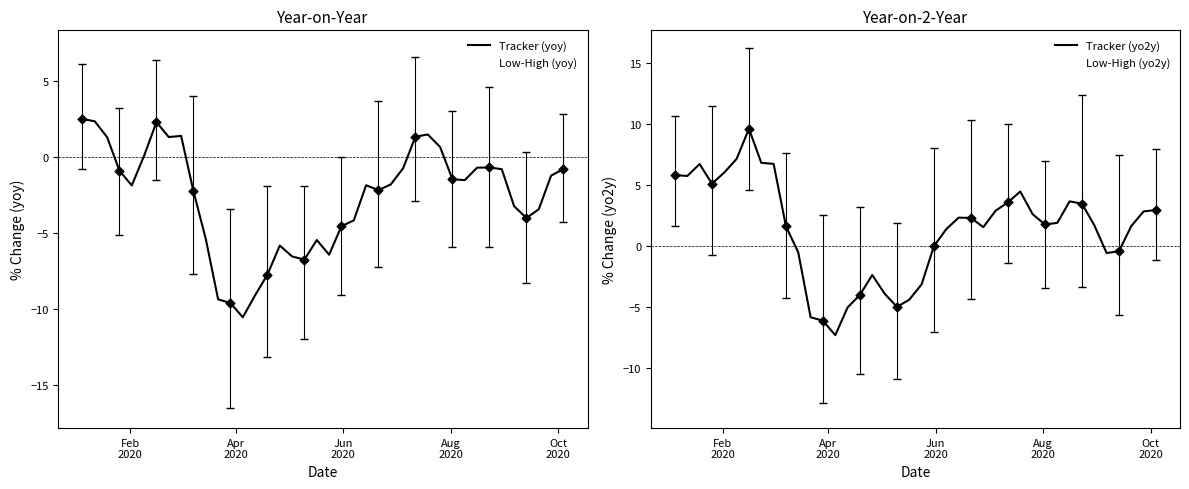

Is the value of Tracker (yo2y) at Aug
2020 greater than the value of Tracker (yoy) at 30?

Yes